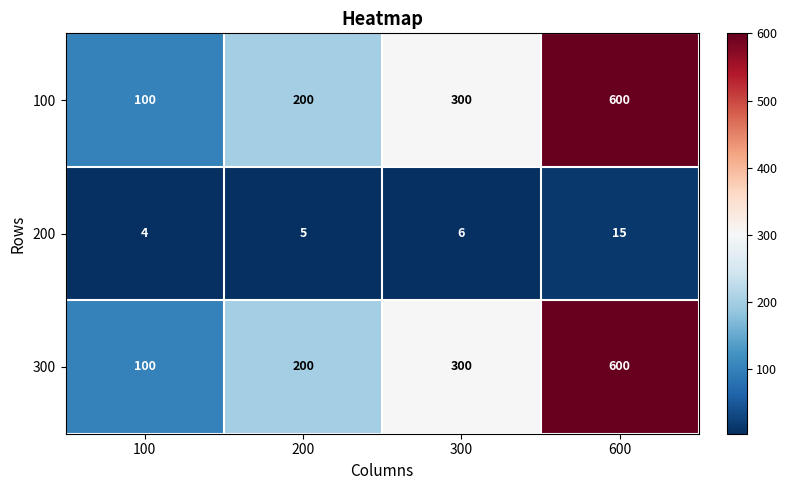

List the labels in order of 200 value, smallest first.

100, 200, 300, 600